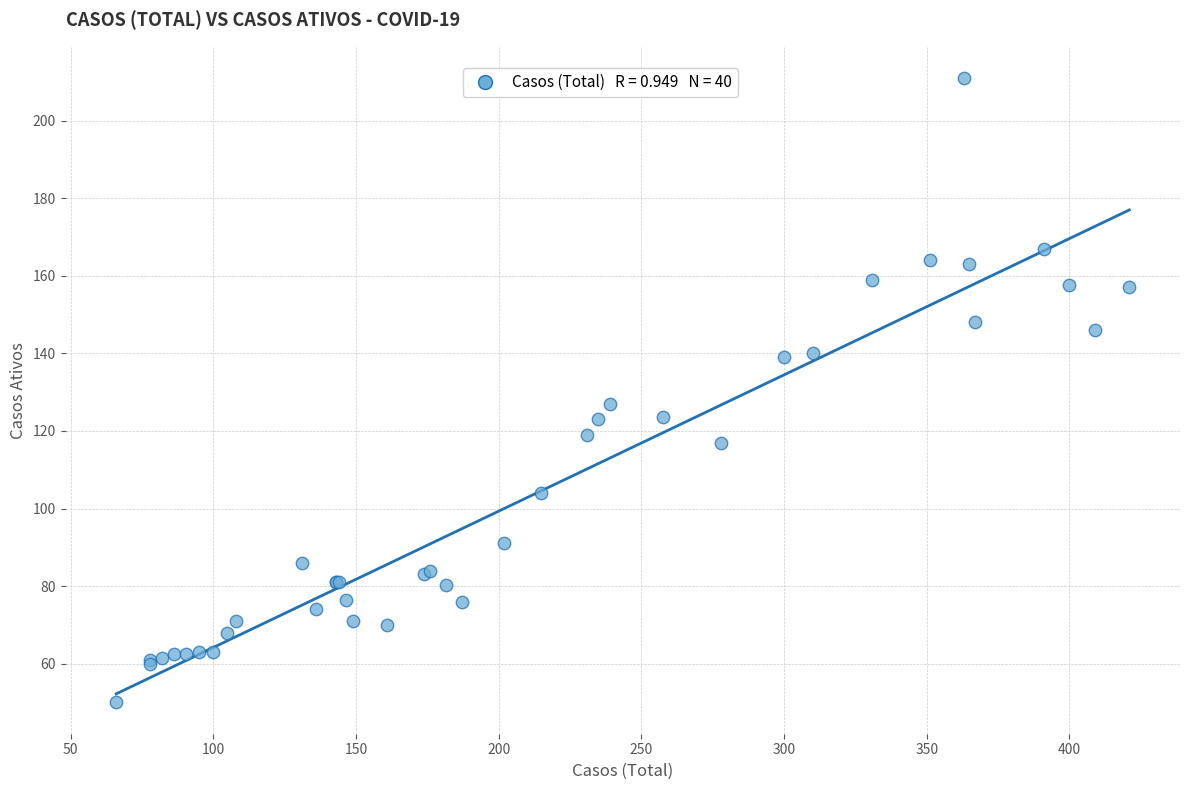

What Y value in the scatter plot is closest to 130?

127.0